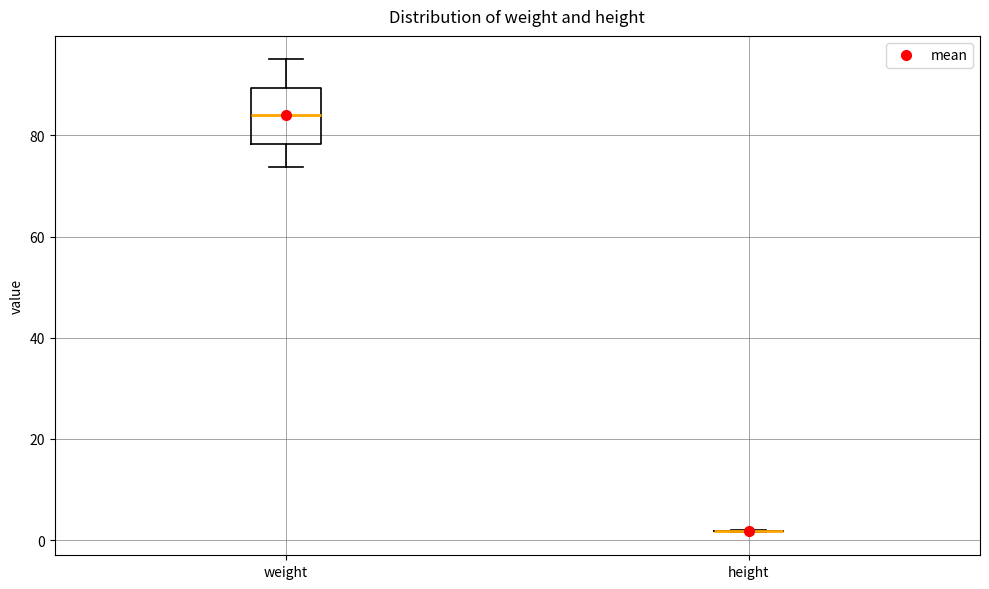

Where does the lower whisker of the box for weight end on the y-axis? The values are not printed on the chart, so give them approximately, as read against the axis.

74